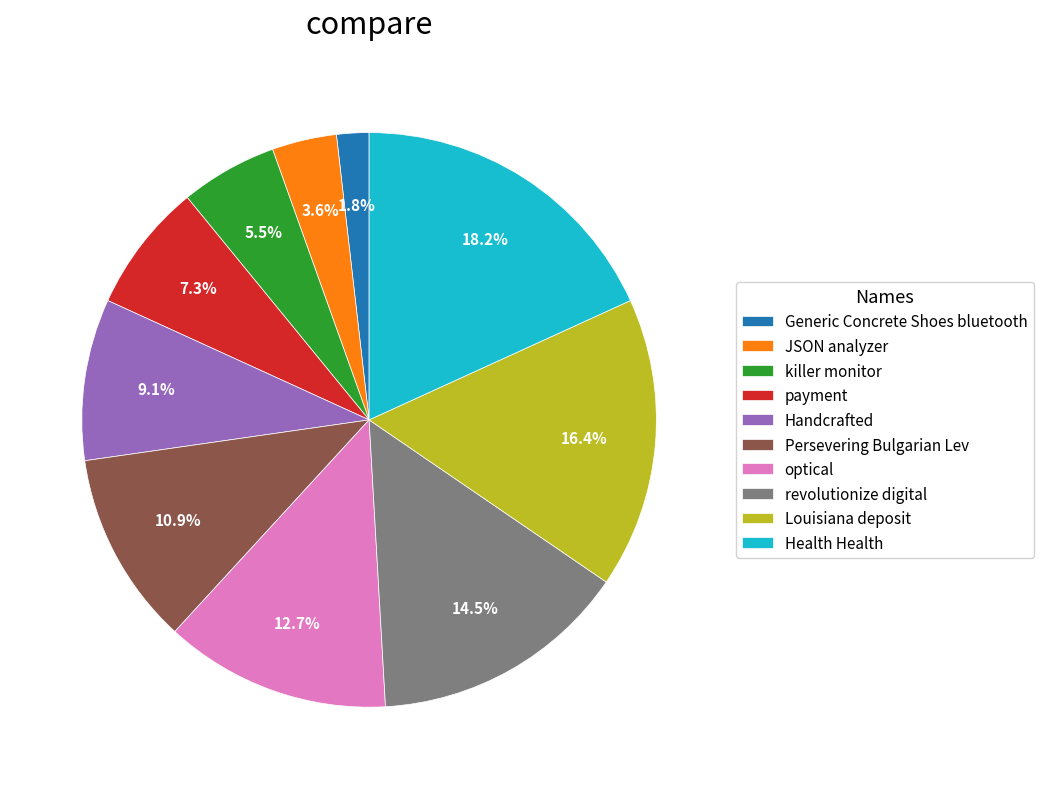

To the nearest percent, what is the combined percentage of Health Health and Generic Concrete Shoes bluetooth?

20%